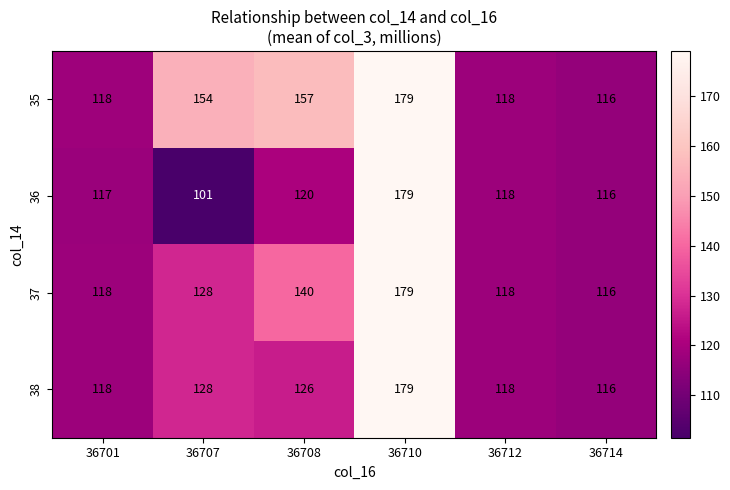

What is the sum of all 37 values?

799